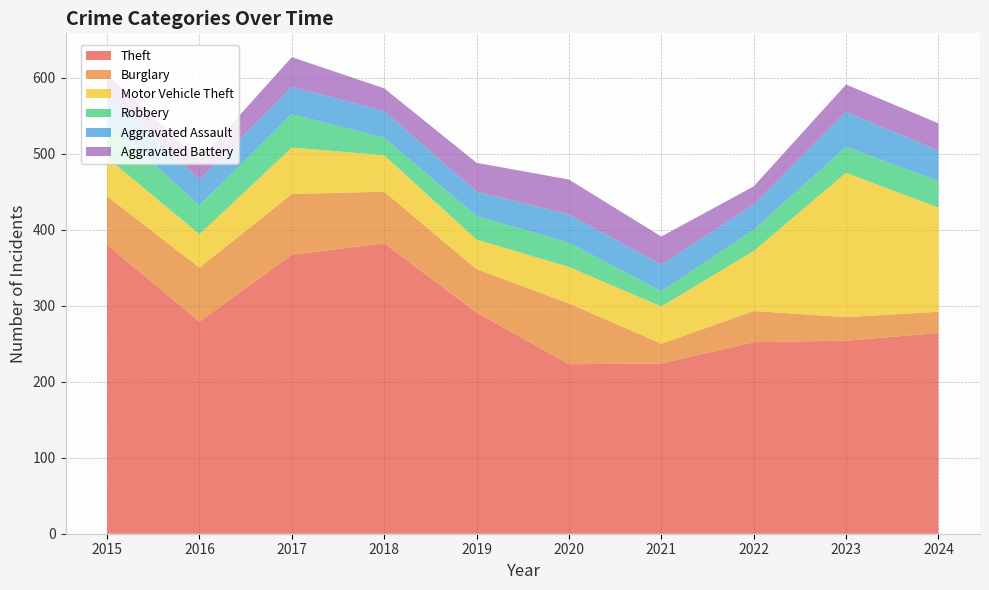

Reading left to right, what are all the values shown in this chart?

Theft: 380	279	367	382	291	223	224	252	254	264
Burglary: 64	71	80	68	57	80	26	41	31	28
Motor Vehicle Theft: 51	44	61	48	39	48	49	79	190	137
Robbery: 47	38	44	23	31	32	20	28	34	35
Aggravated Assault: 38	34	36	35	32	37	35	33	46	40
Aggravated Battery: 24	26	39	30	38	46	37	24	36	36